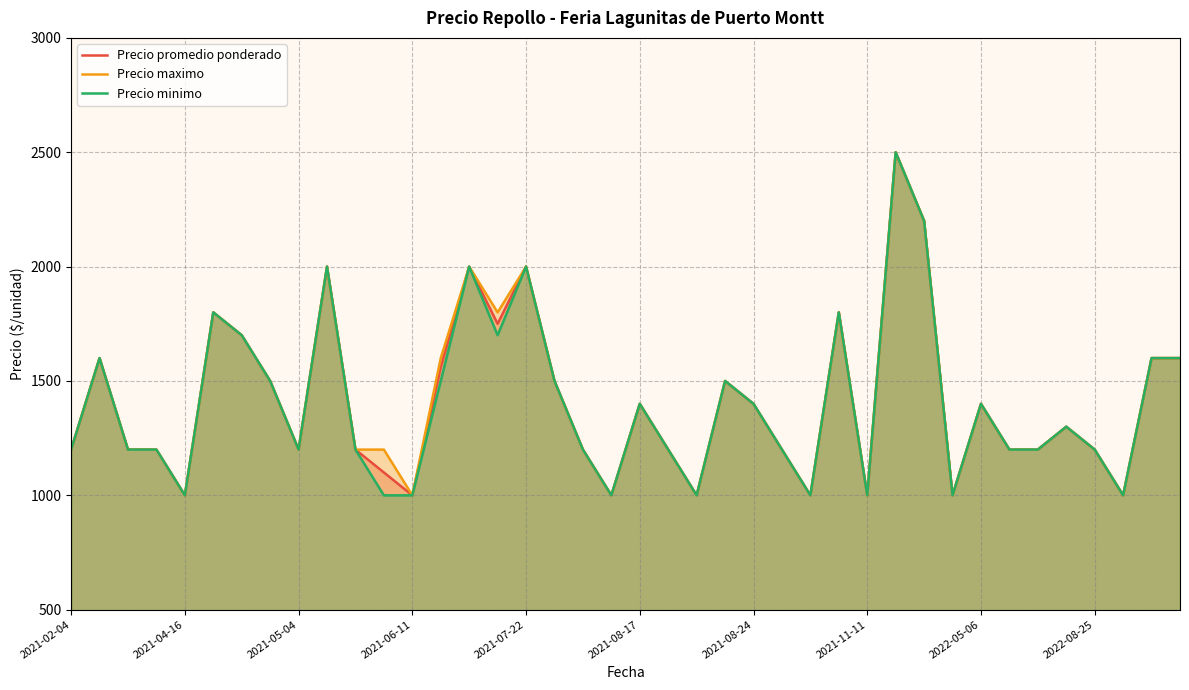

What is the sum of the Precio minimo values at 17 and 13?

3000